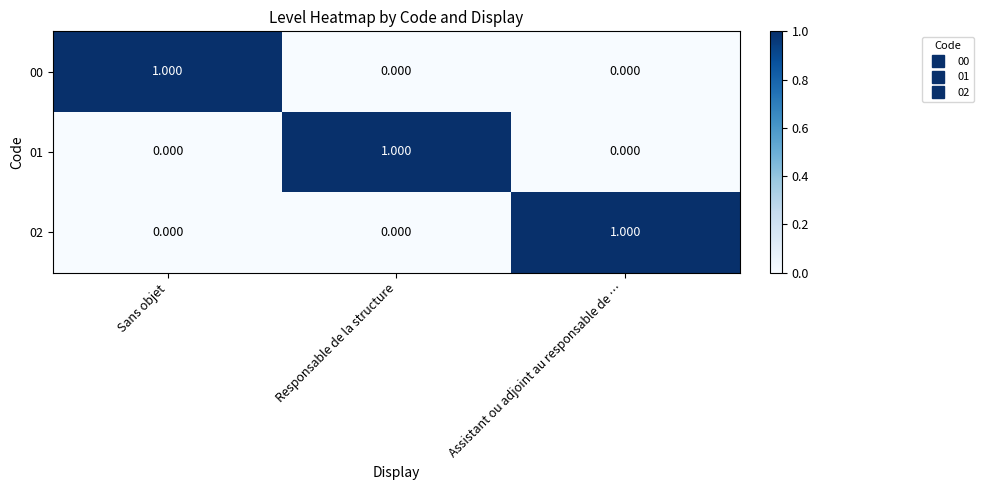

At which label does 00 reach its peak?

Sans objet